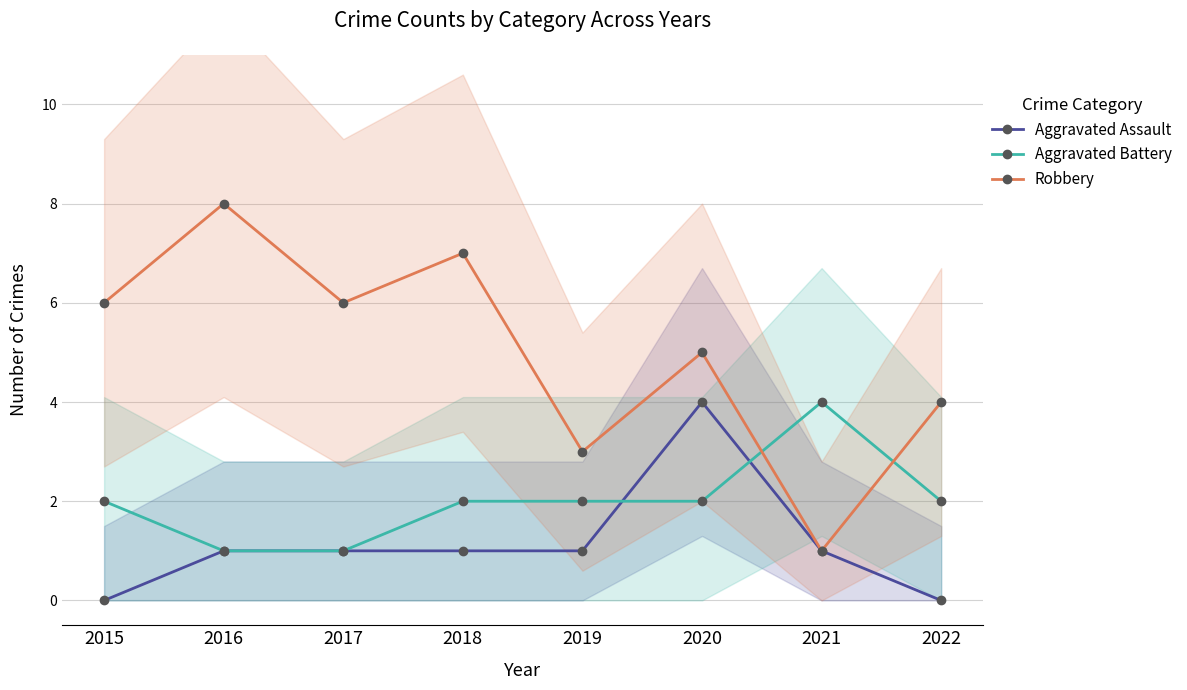

What are all the series names shown in the legend?

Aggravated Assault, Aggravated Battery, Robbery